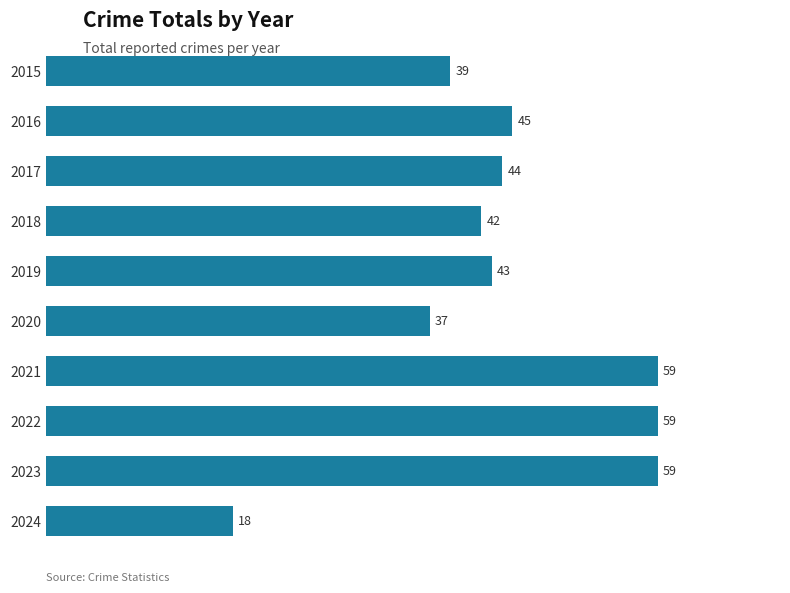

Is it true that the value at 2017 is 64?

False